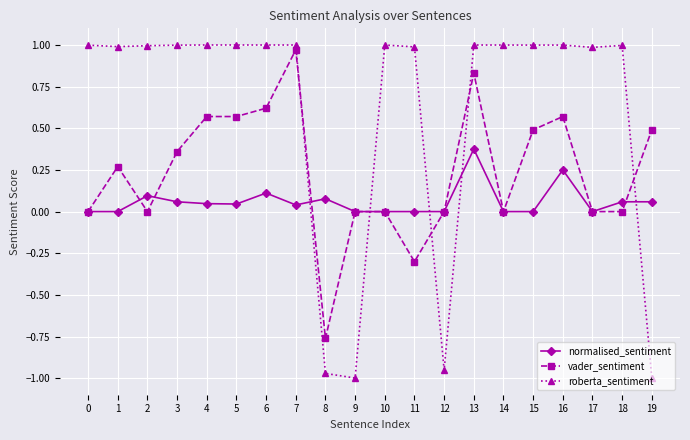

Which series changed the most between 12 and 15?

roberta_sentiment